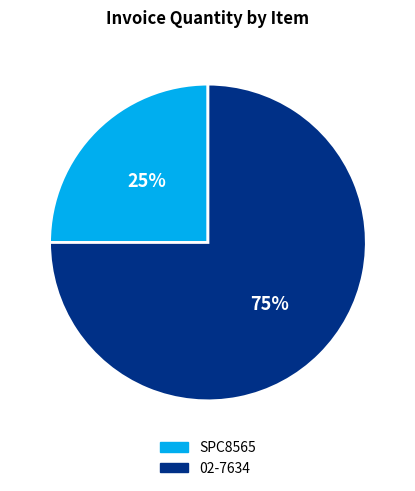

Which category has the biggest portion of the pie?

02-7634